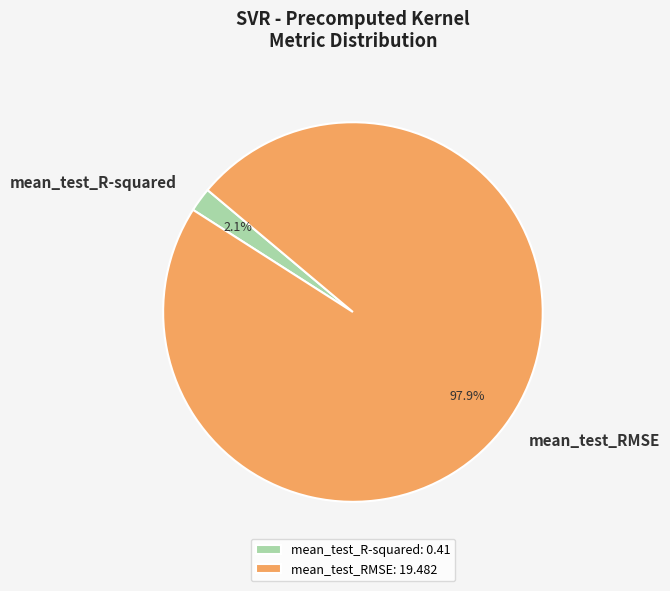

How much of the chart is everything except mean_test_RMSE?

2.1%